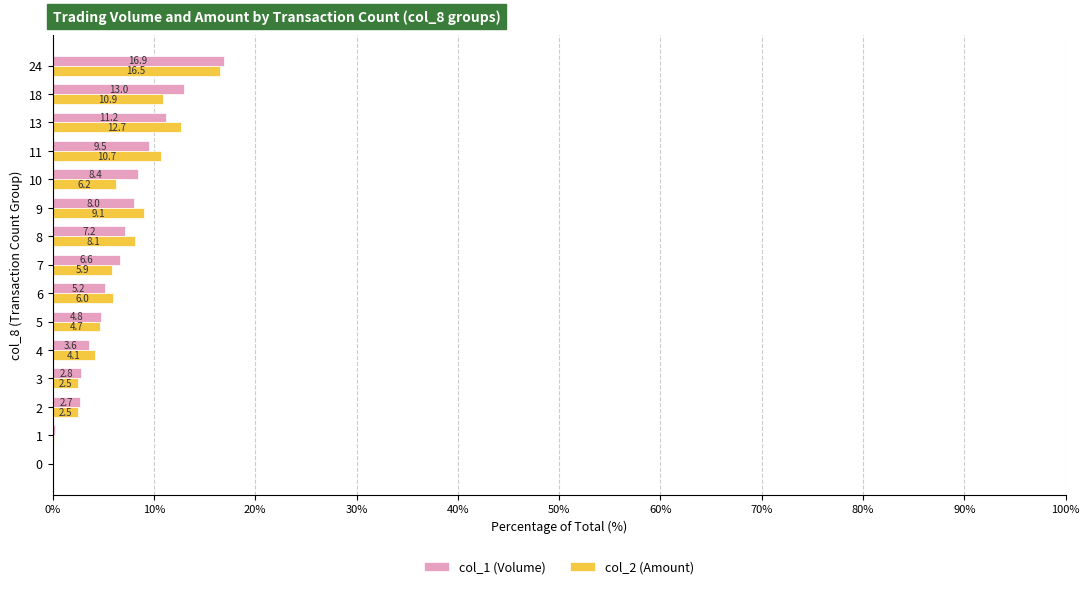

What is the maximum value shown in the chart?

16.9